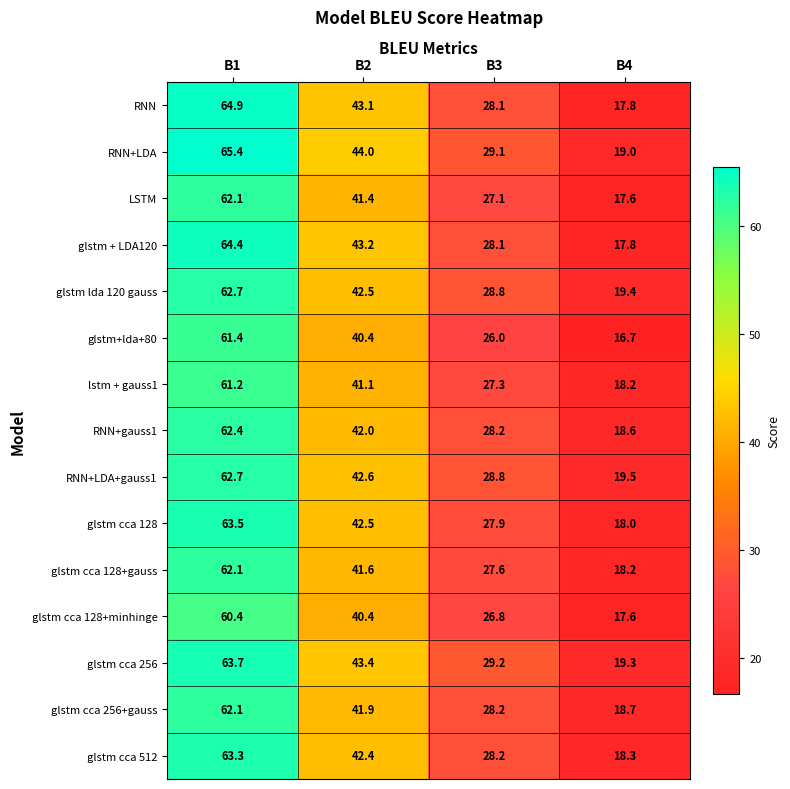

What is the difference between the highest and lowest values at B4?

2.8